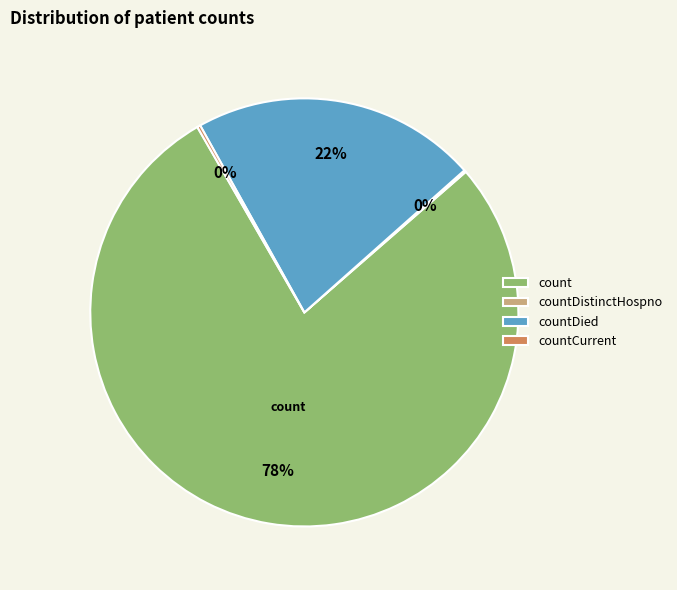

Which slice is the largest?

count